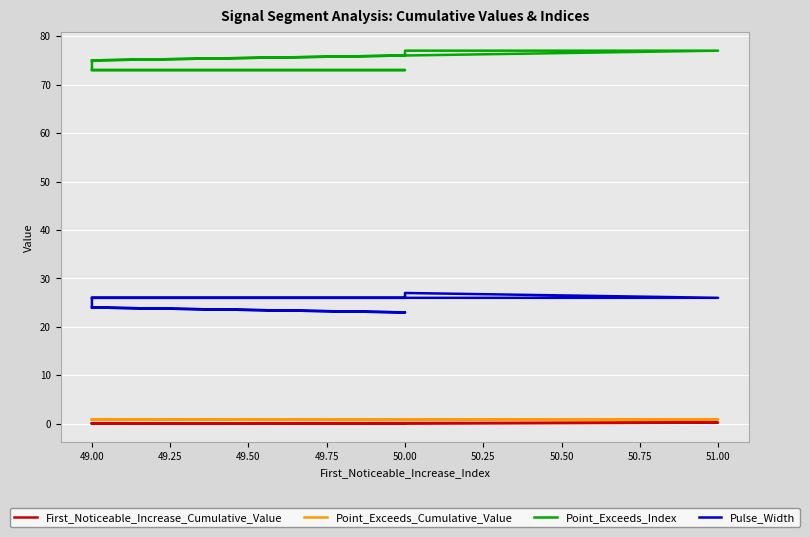

What is the label of the 6th point from the left?

49.00